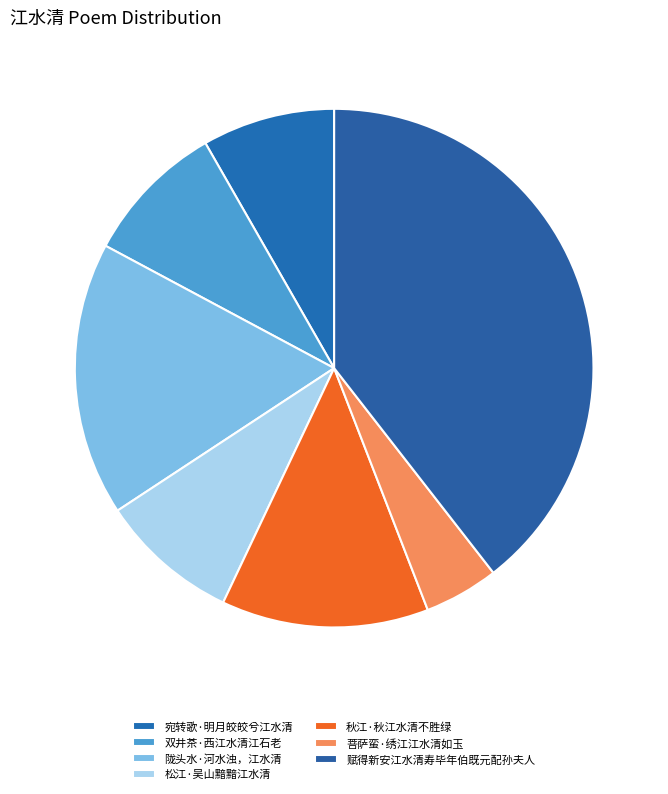

The 菩萨蛮·绣江江水清如玉 slice represents 15% of the pie. True or false?

False